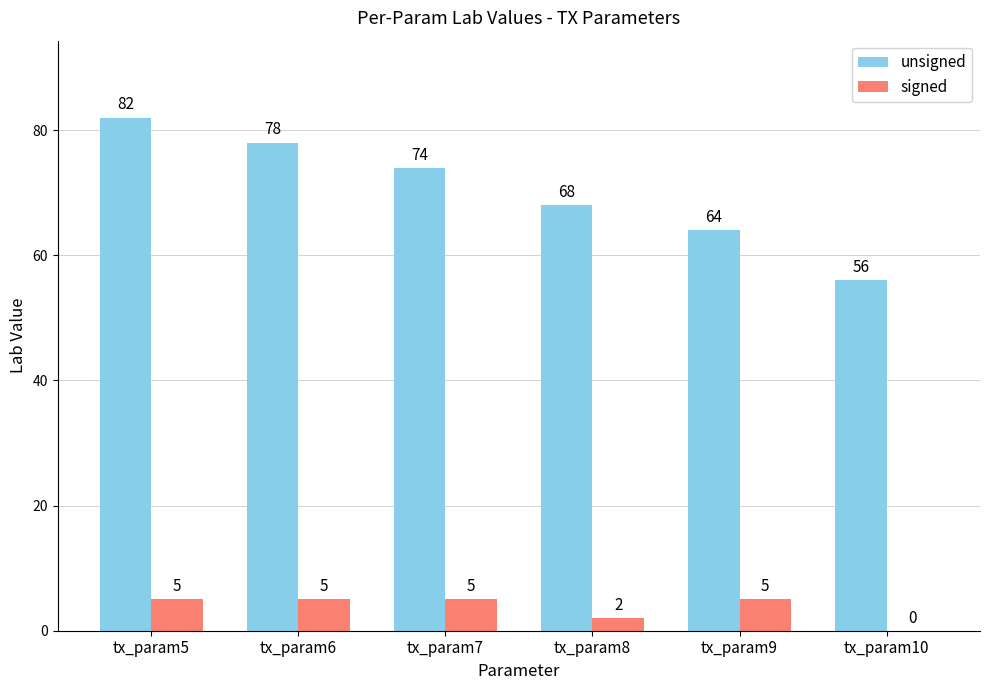

How many values in signed are above zero?

5